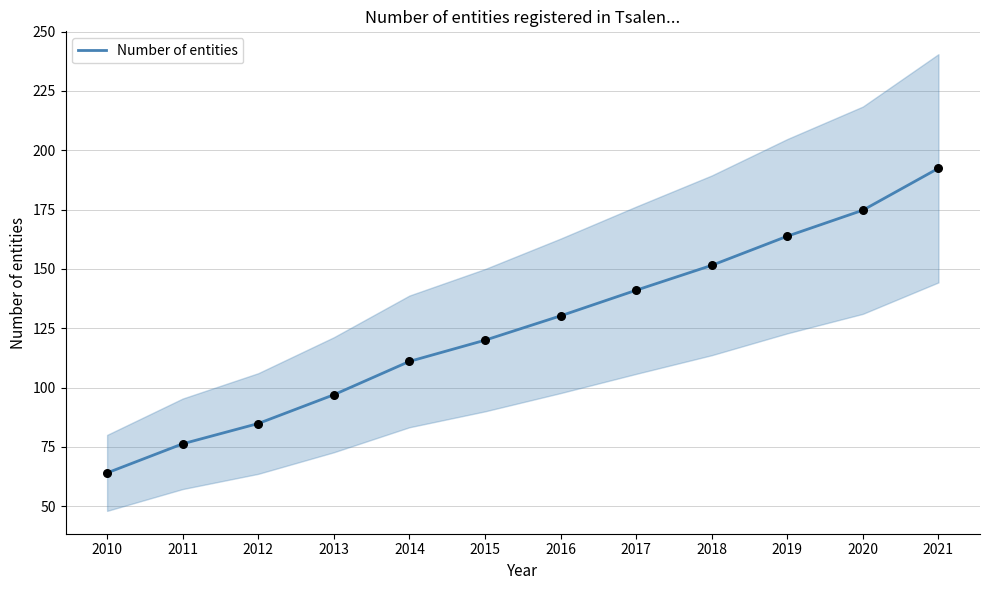

Approximately how many times larger is the value at 2010 compared to 2016?

0.5